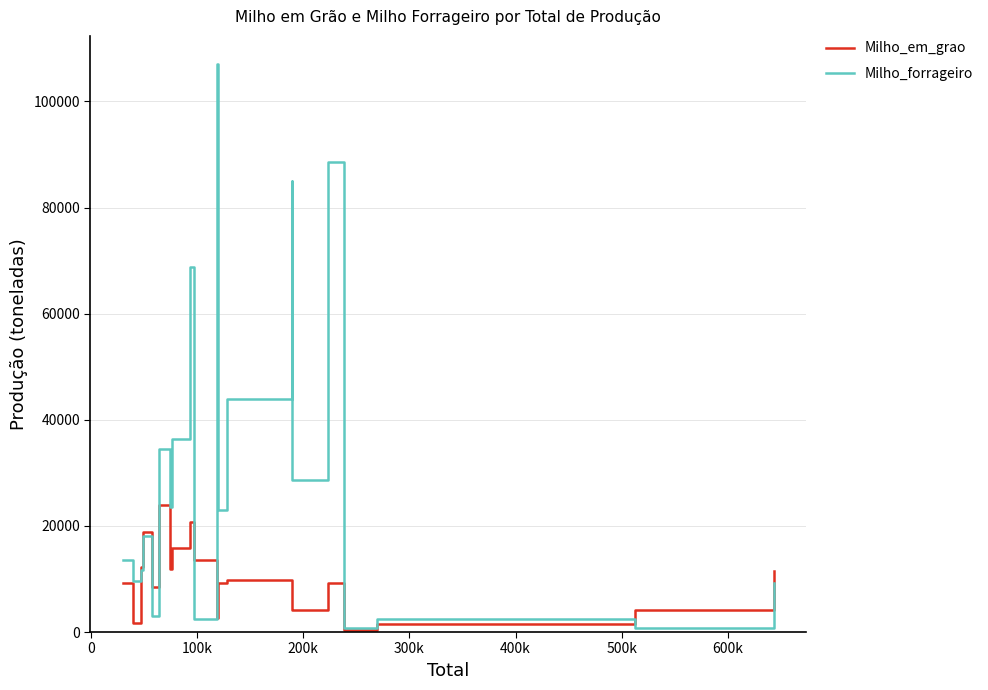

Rank the series by their maximum value, from highest to lowest.

Milho_forrageiro, Milho_em_grao